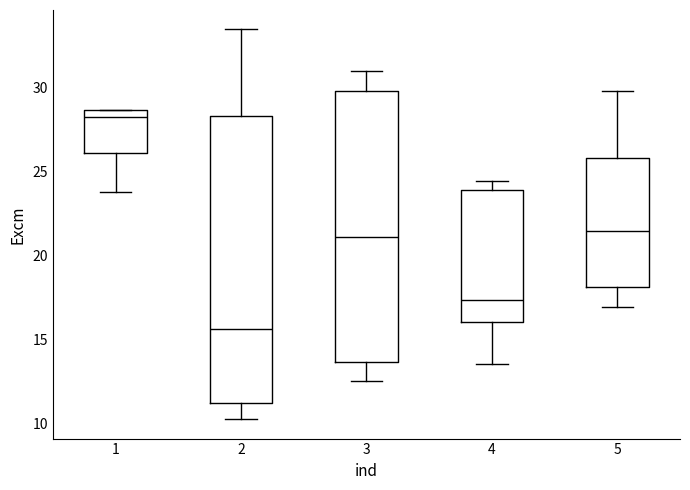

Comparing the boxes themselves (not the whiskers), which one is the tallest?

2